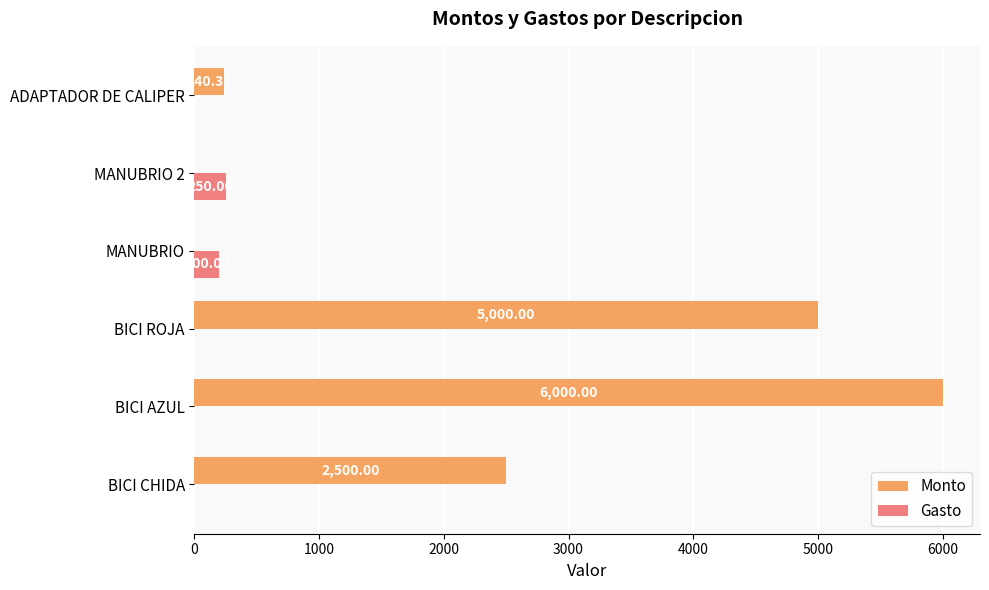

What is the sum of the Gasto values at BICI ROJA and MANUBRIO?

200.0